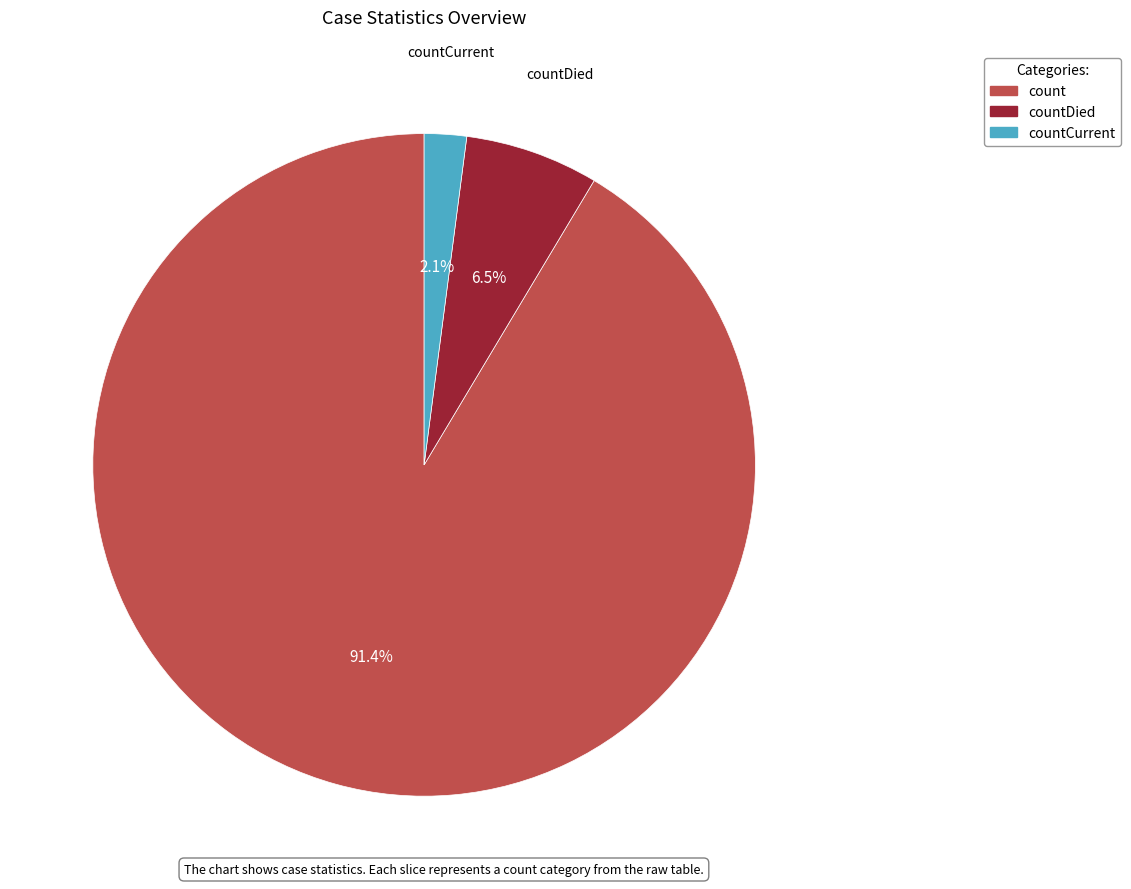

Does any single category account for the majority?

Yes